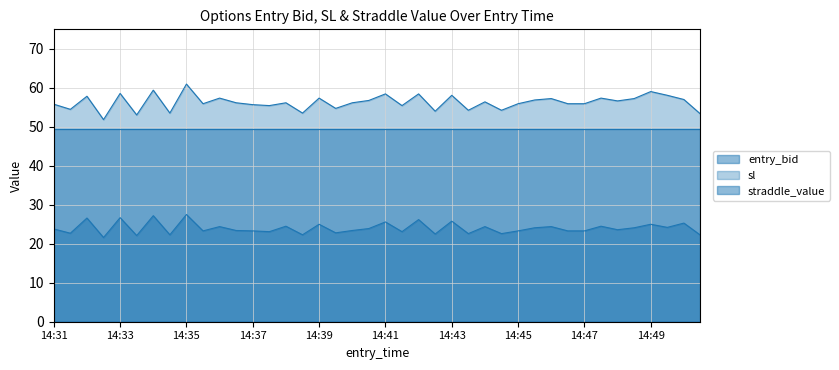

Which label corresponds to the largest value in the chart?

14:35